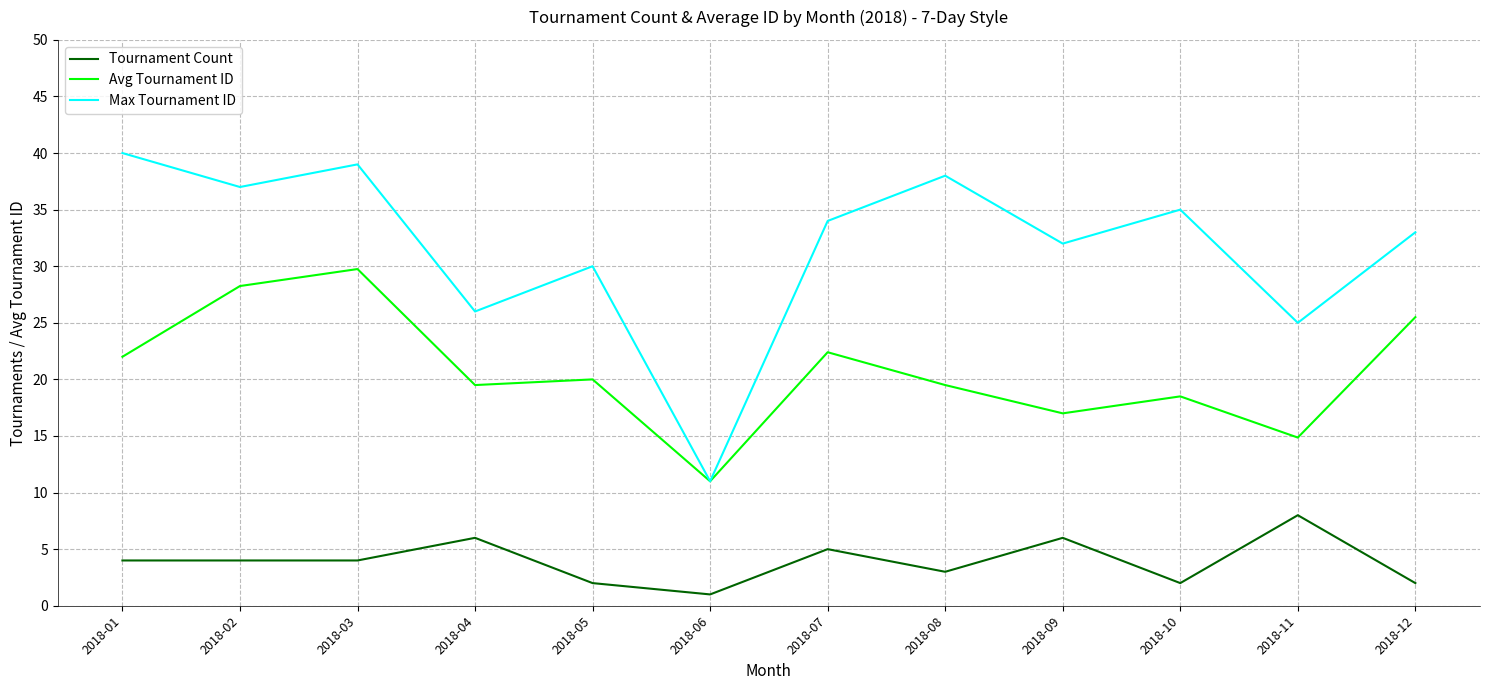

Where does the Avg Tournament ID series first go above 20?

2018-01